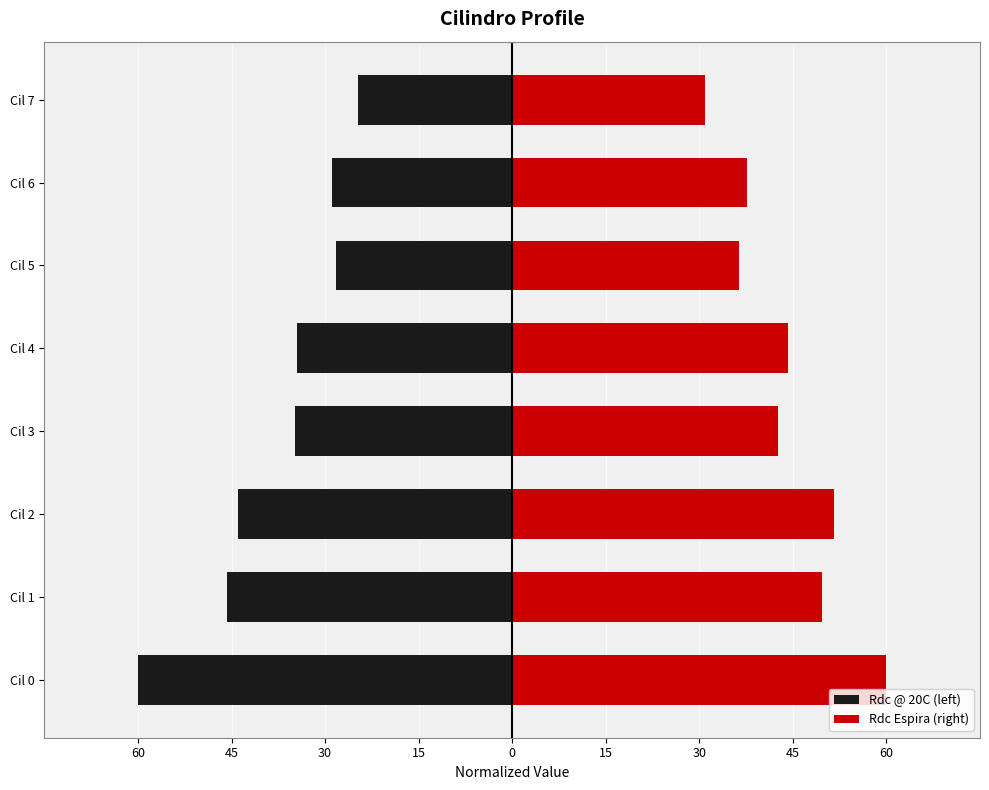

What is the difference between the maximum and second lowest values in the Rdc Espira (right) series?

23.7